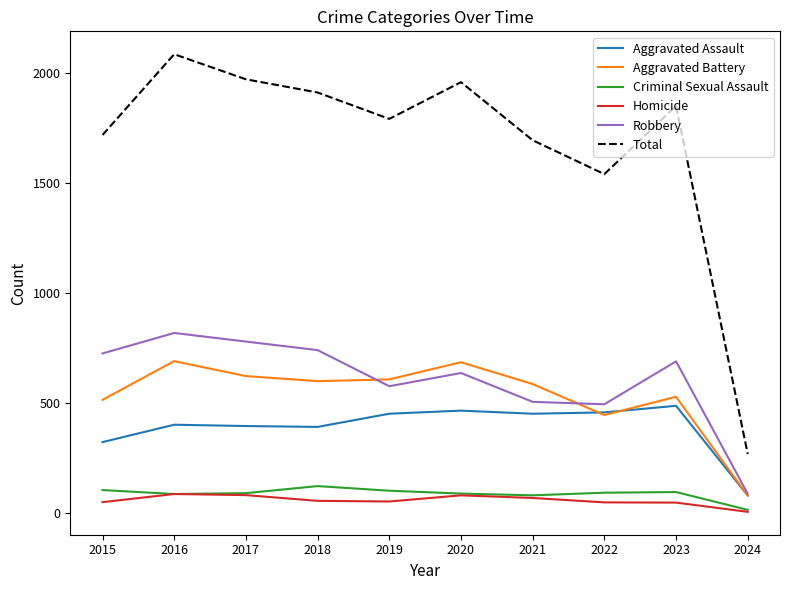

Does the chart display data point markers on the line(s)?

No